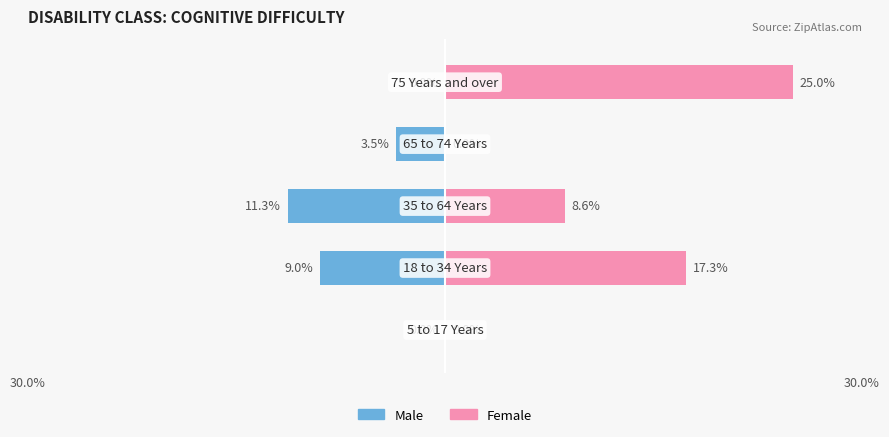

What is the greatest value displayed?

25.0